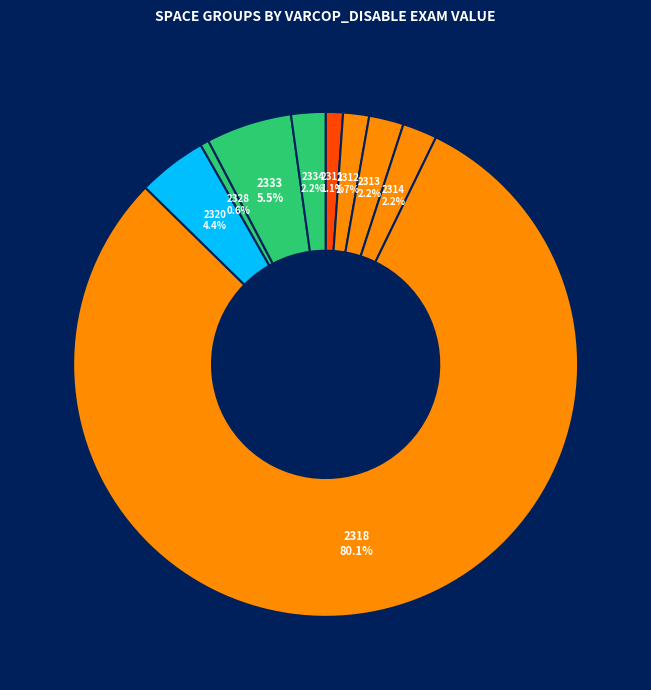

Which category accounts for the majority?

2318